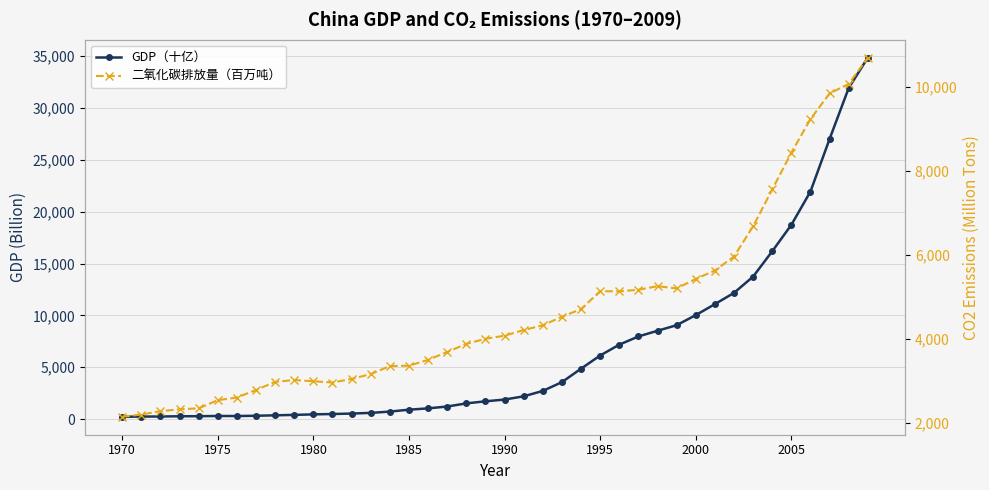

List the series in order of their peak value, lowest first.

二氧化碳排放量（百万吨）, GDP（十亿）